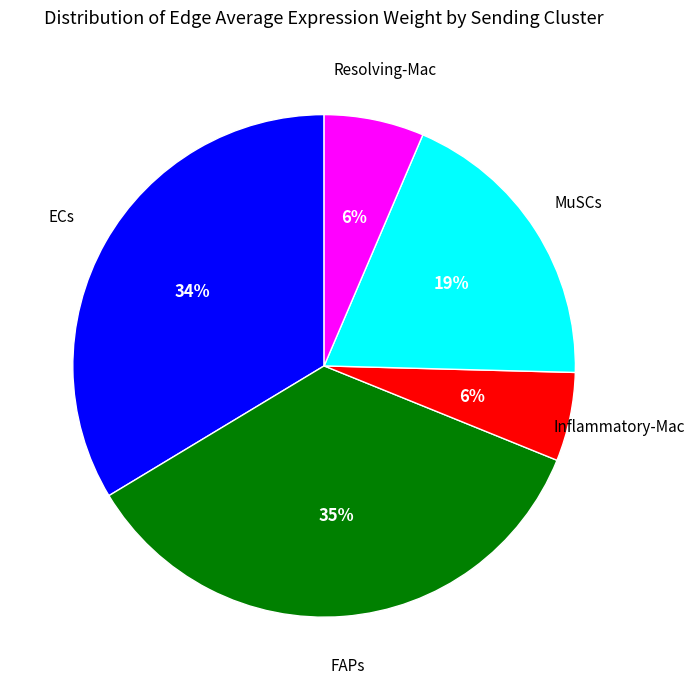

Is there any slice that represents more than half of the pie?

No